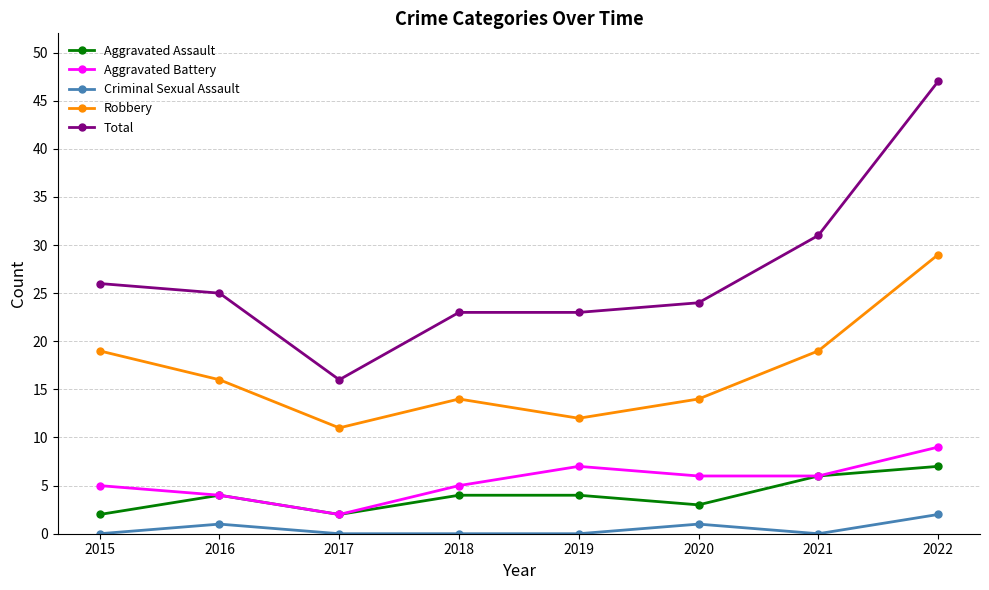

What are all the series names shown in the legend?

Aggravated Assault, Aggravated Battery, Criminal Sexual Assault, Robbery, Total